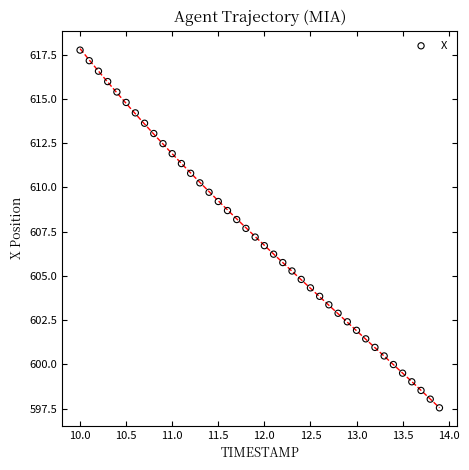

What is the range of X values (max minus min)?

3.9